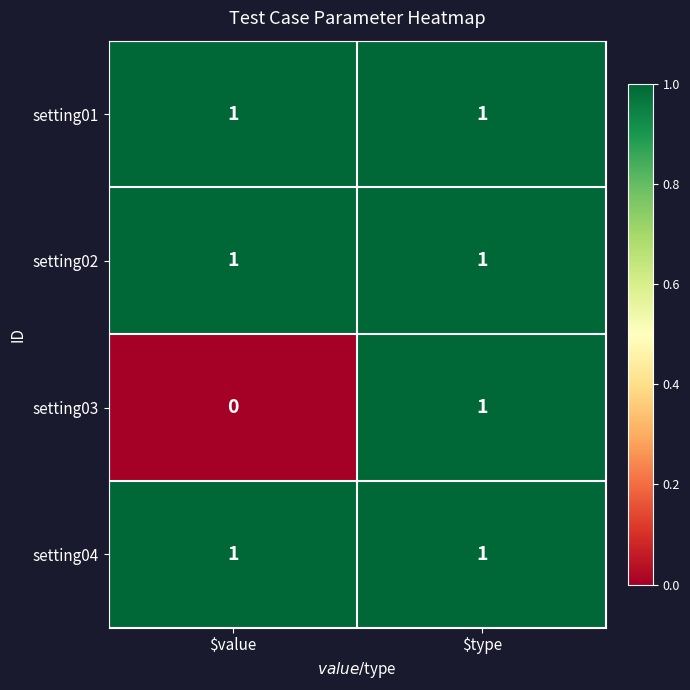

At which category does the chart reach its minimum across all series?

$value